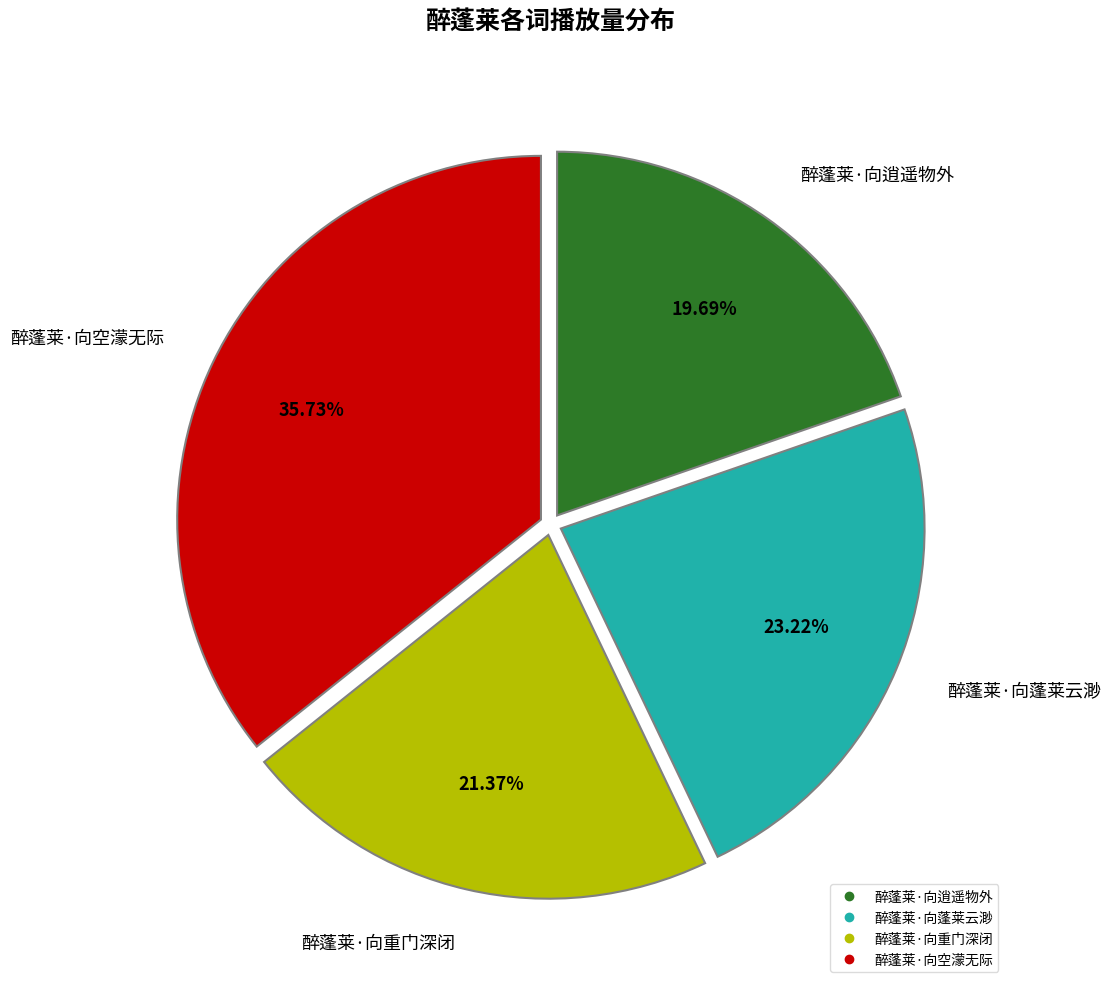

Is it true that 醉蓬莱·向逍遥物外 is 20% of the pie?

True